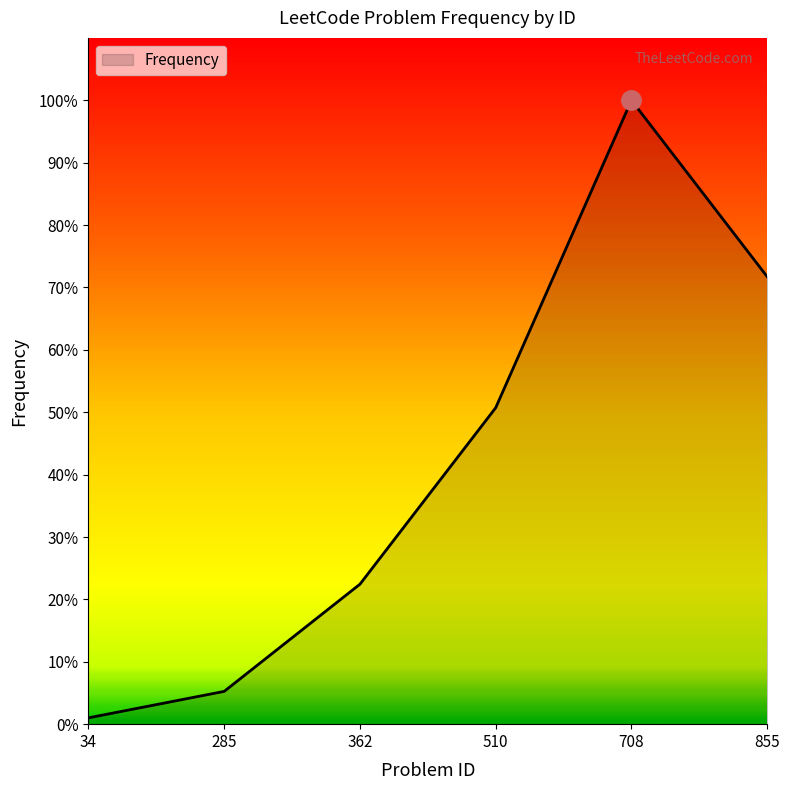

Between 510 and 855, which is larger?

855